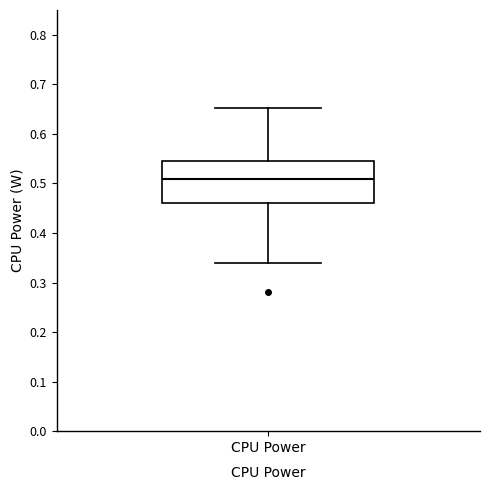

Where is the lower edge of the box for CPU Power on the y-axis? The values are not printed on the chart, so give them approximately, as read against the axis.

0.46